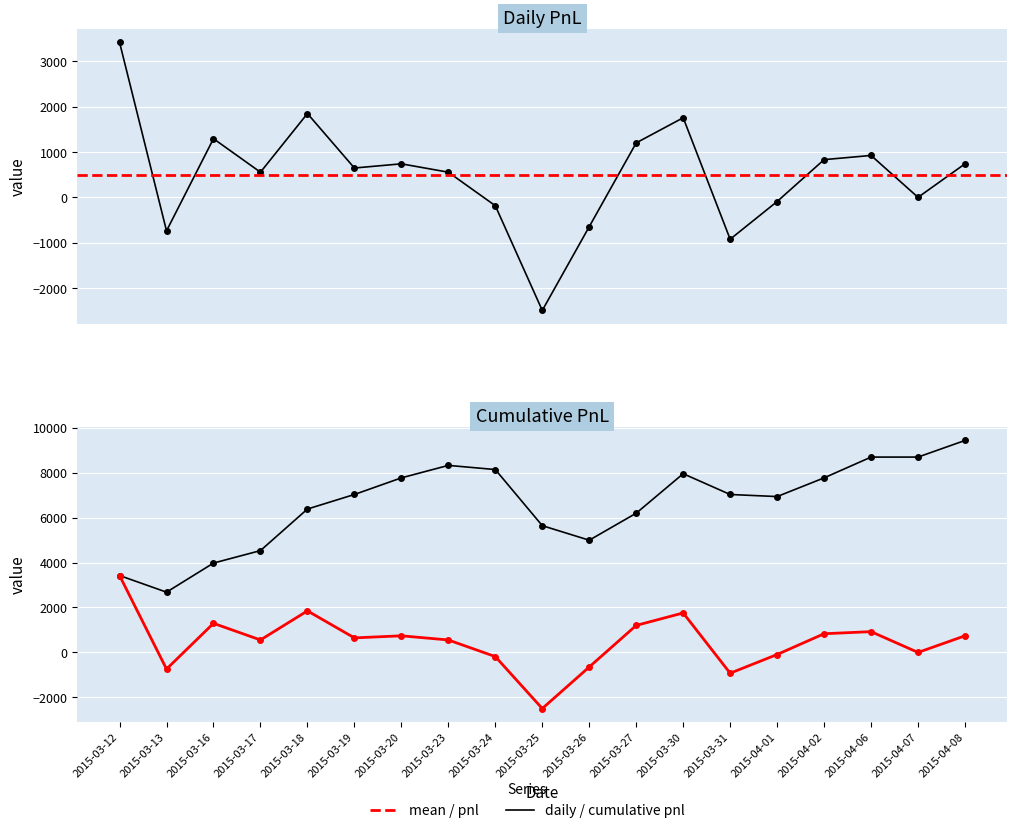

How many points are higher than both their immediate neighbors (excluding endpoints)?

5